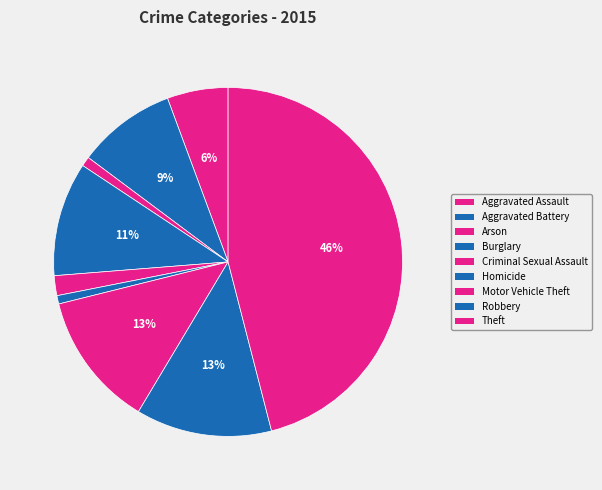

Count the number of slices in the pie.

9